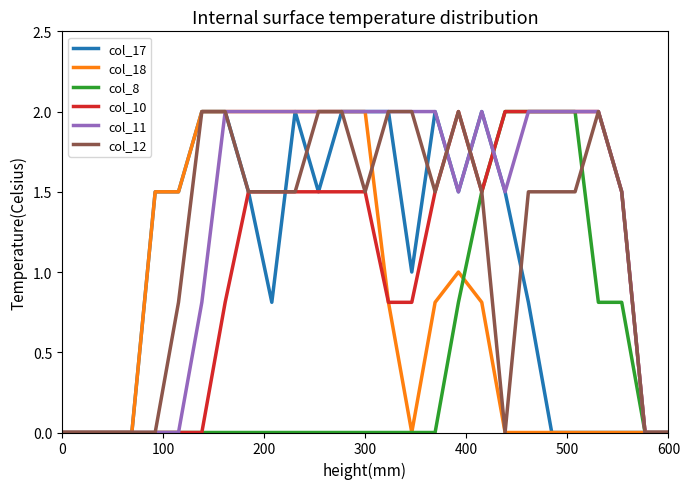

Which series has the largest total across all categories?

col_11